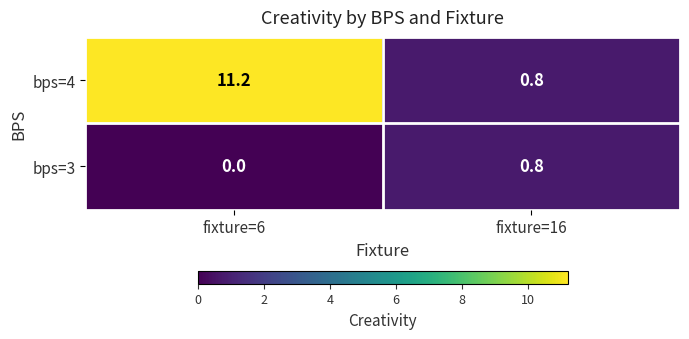

The value of bps=4 at fixture=16 is 0.8. True or false?

True